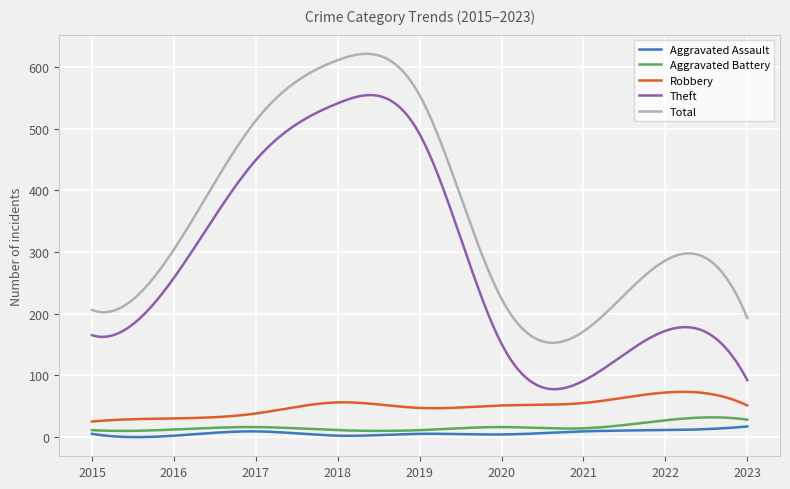

True or false: Total and Robbery cross at least once.

False